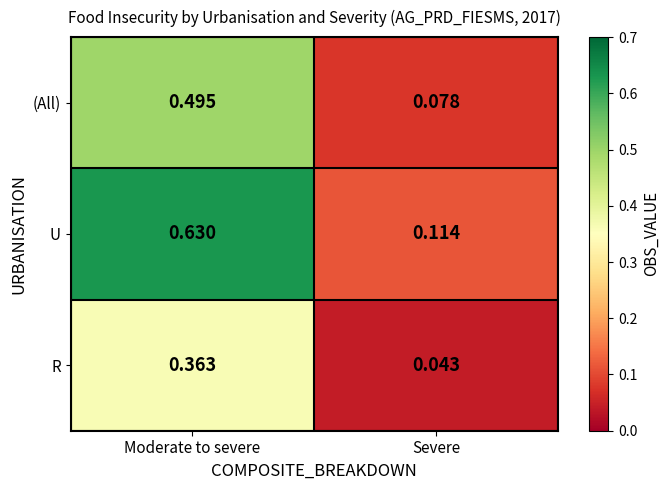

List the series in order of their peak value, highest first.

U, (All), R